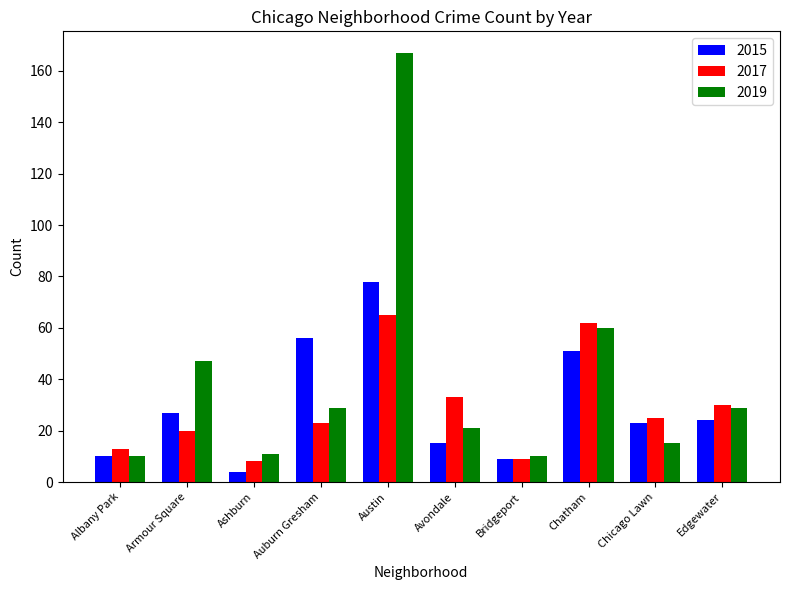

Which series has the largest total across all categories?

2019